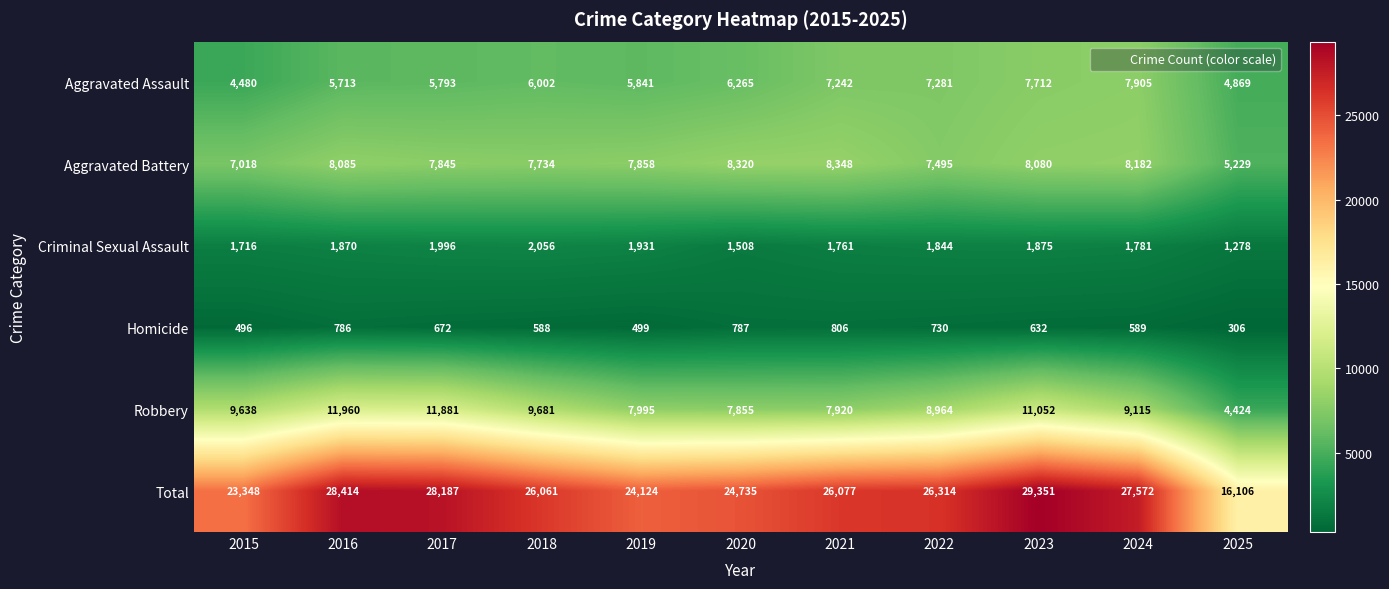

Which label corresponds to the smallest value in the chart?

2025